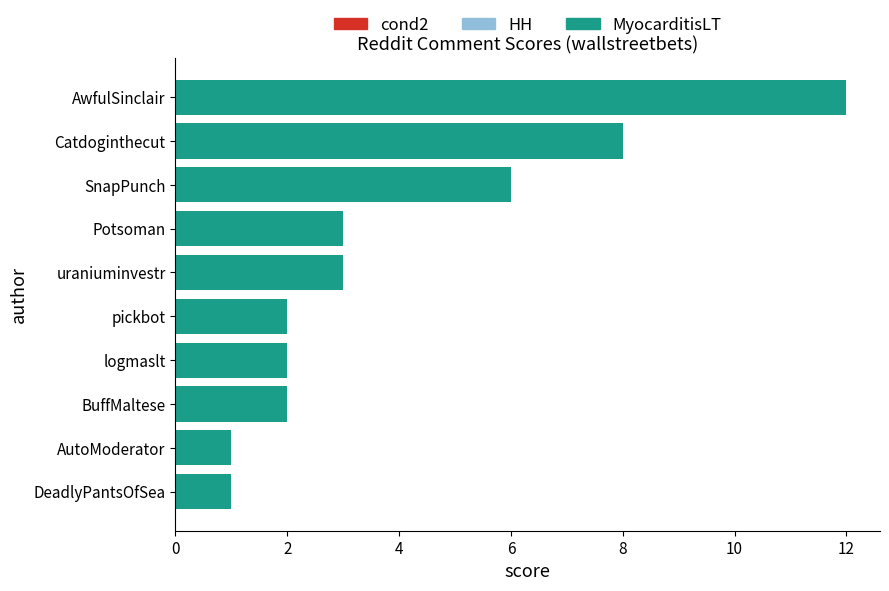

Is it true that the value at AwfulSinclair is 12?

True